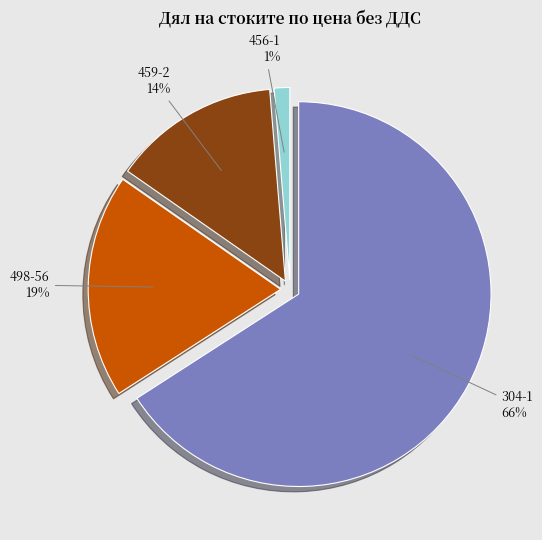

To the nearest percent, what is the average slice percentage?

25%